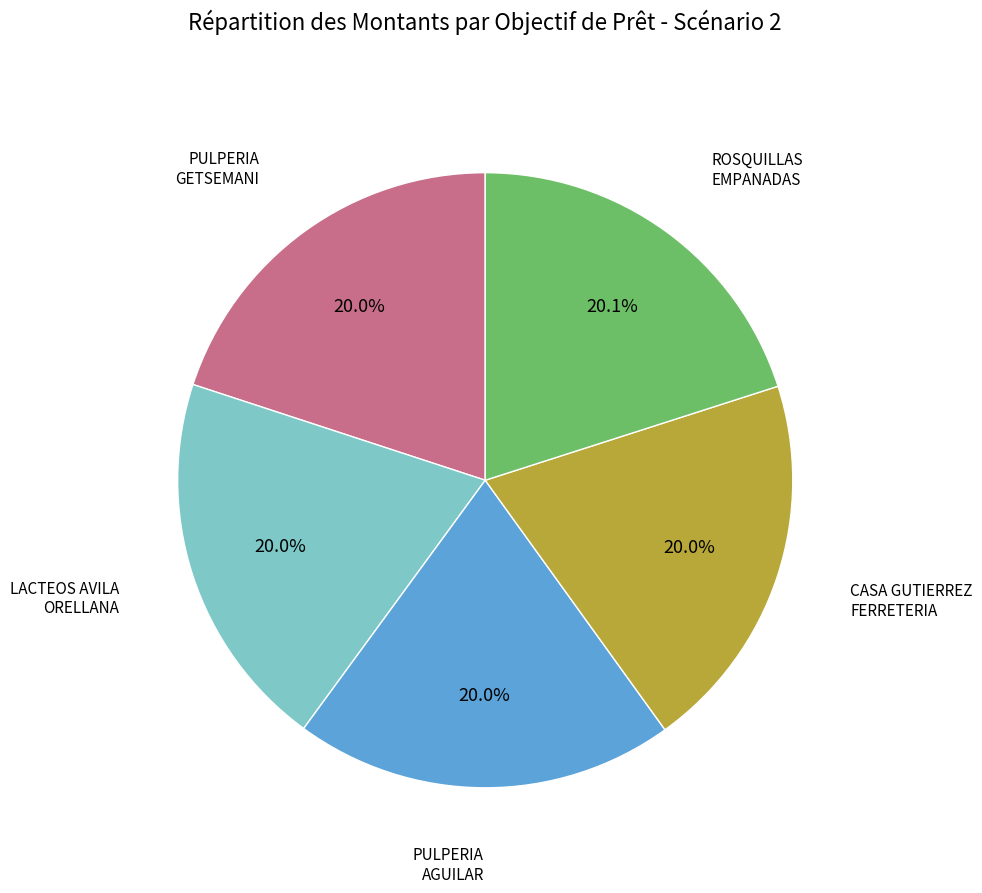

Is there any slice that represents more than half of the pie?

No